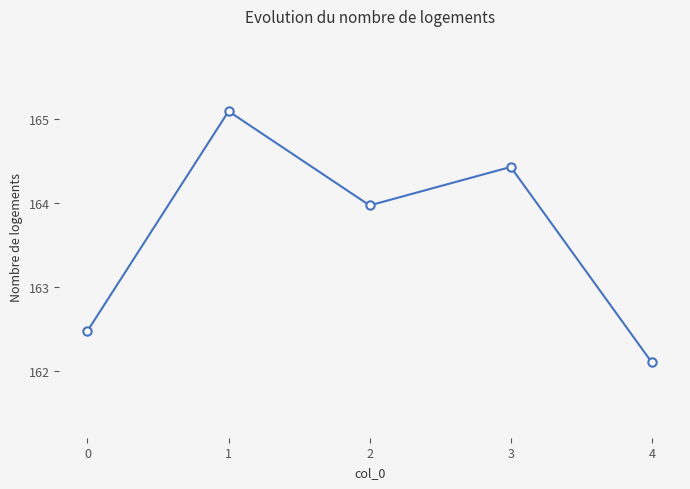

What is the value of the 3rd point from the left?

164.0